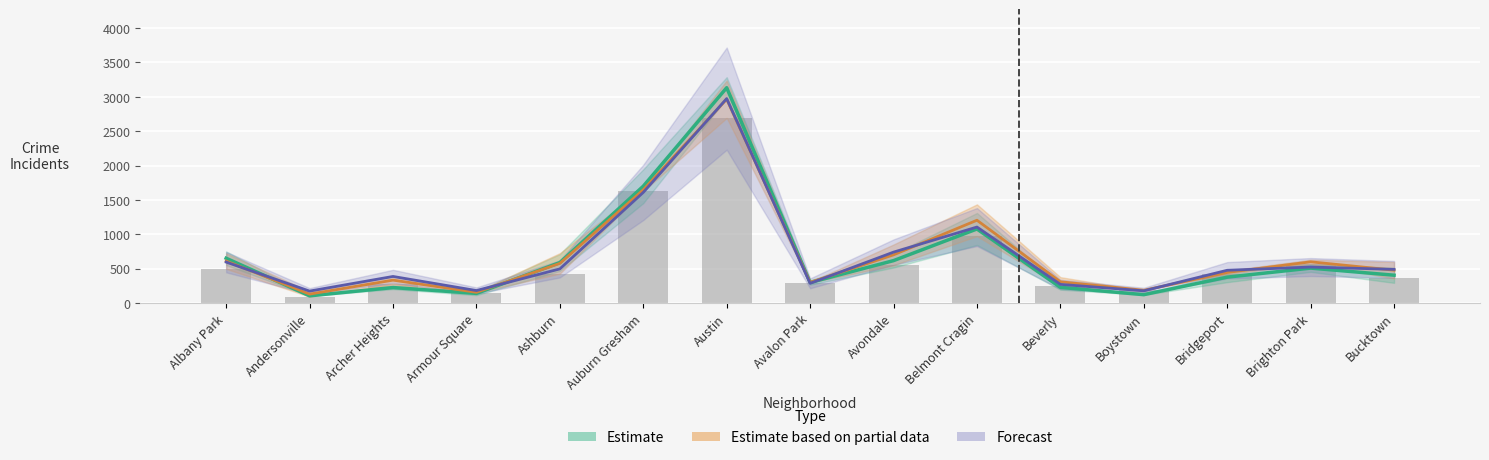

Reading left to right, what are all the values shown in this chart?

Estimate: 651.0	104.0	224.5	139.5	588.0	1699.0	3132.5	298.0	616.5	1077.0	227.5	121.0	376.0	507.5	404.0
Estimate based on partial data: 610.5	129.0	332.5	155.5	576.0	1646.5	2965.0	299.5	700.5	1204.0	308.5	185.0	444.0	599.0	477.0
Forecast: 595.0	173.0	386.0	181.0	496.0	1609.0	2974.0	286.0	740.0	1105.0	271.0	177.0	476.0	523.0	489.0